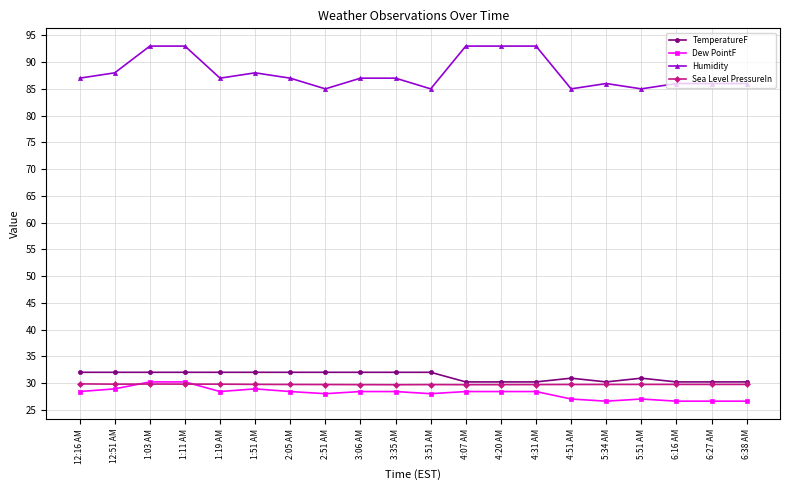

Which series changed the most between 1:19 AM and 3:51 AM?

Humidity